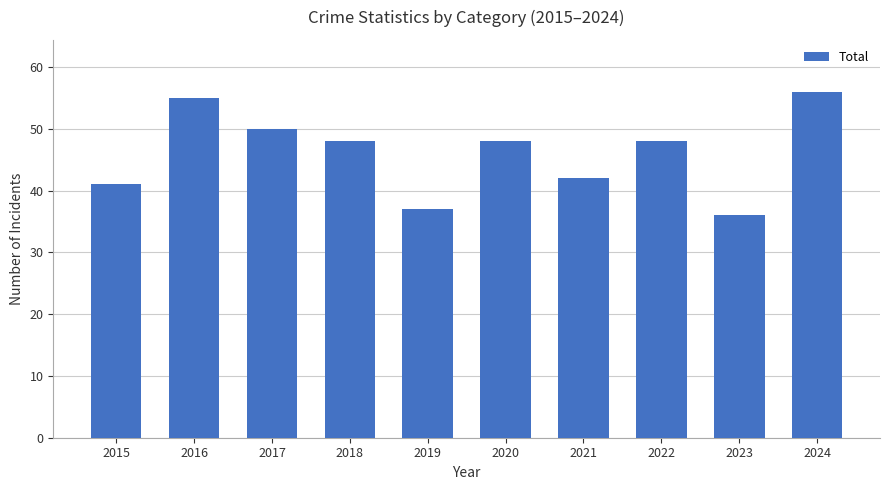

Which has a higher value, 2024 or 2020?

2024